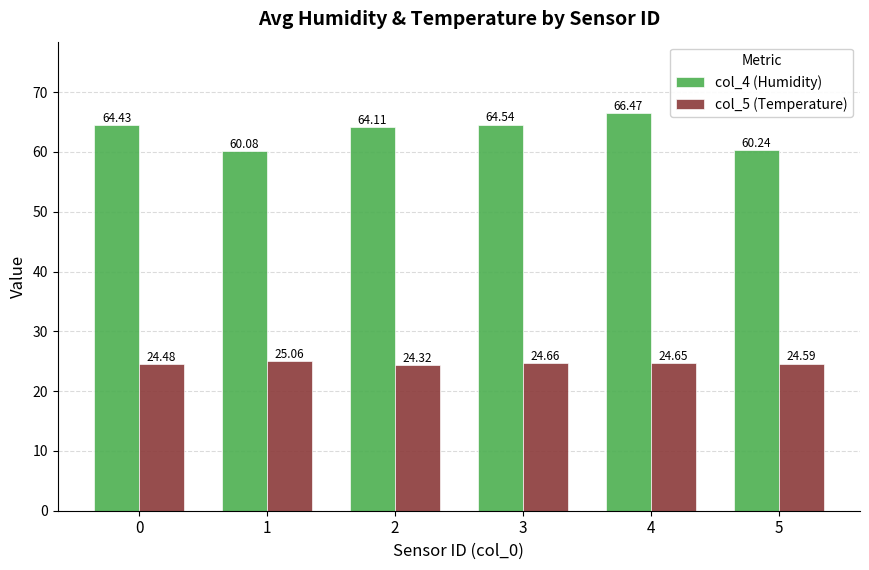

At which category does the chart reach its minimum across all series?

2